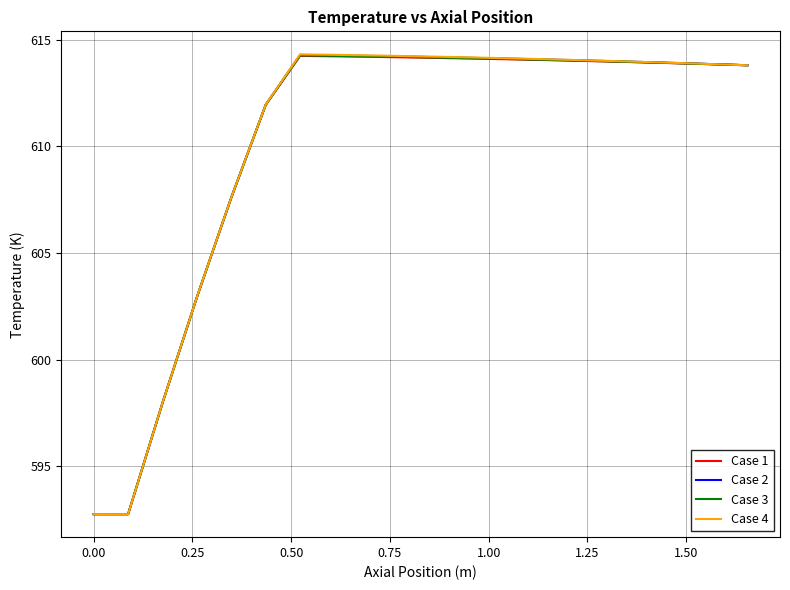

Which series has the largest range (max minus min)?

Case 4